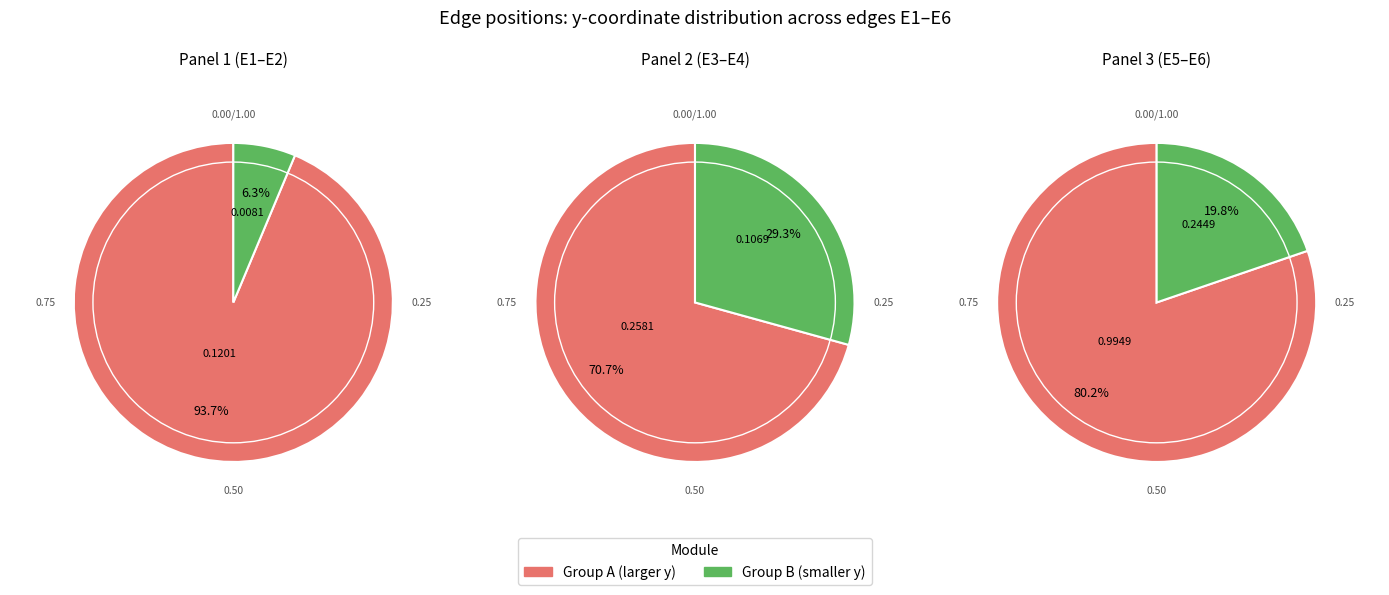

How many segments does this pie chart have?

6